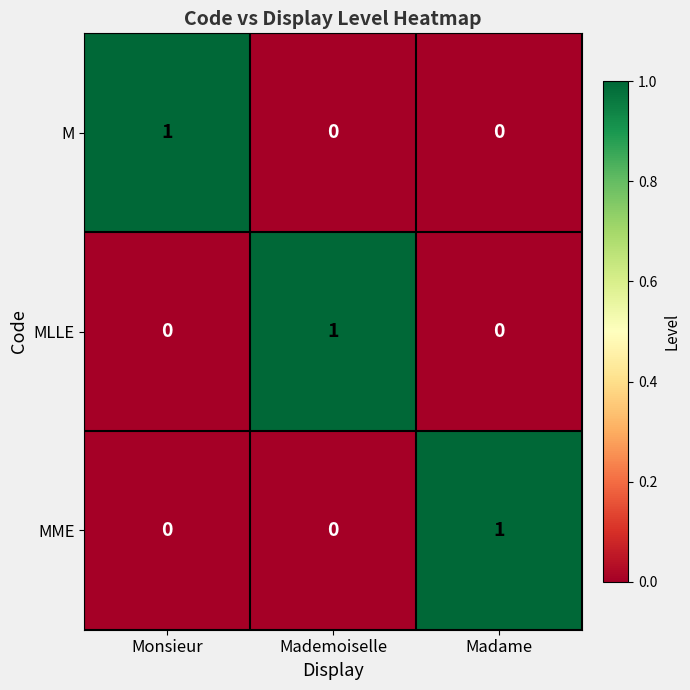

The M series shows -1 at Madame. True or false?

False